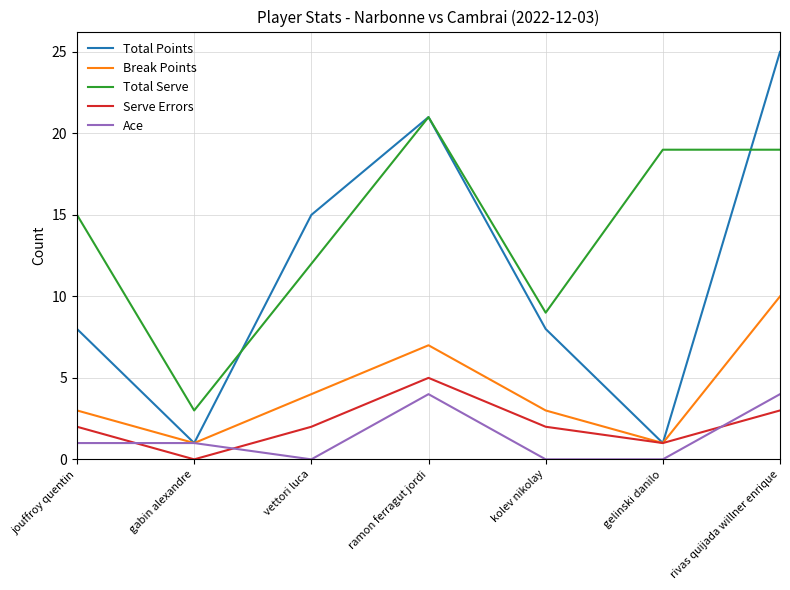

Rank the series by their maximum value, from lowest to highest.

Ace, Serve Errors, Break Points, Total Serve, Total Points